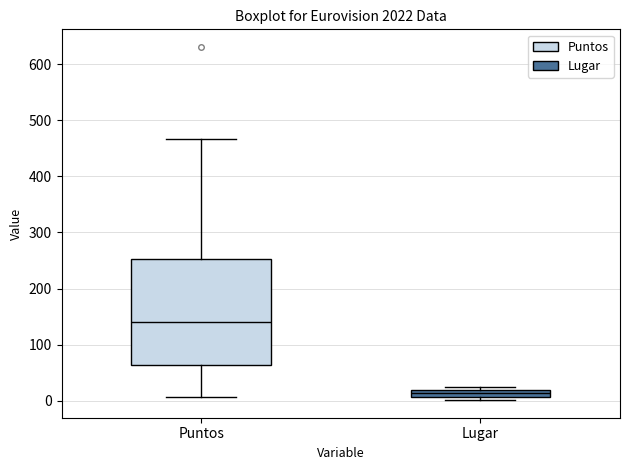

Where is the upper edge of the box for Lugar on the y-axis? The values are not printed on the chart, so give them approximately, as read against the axis.

20